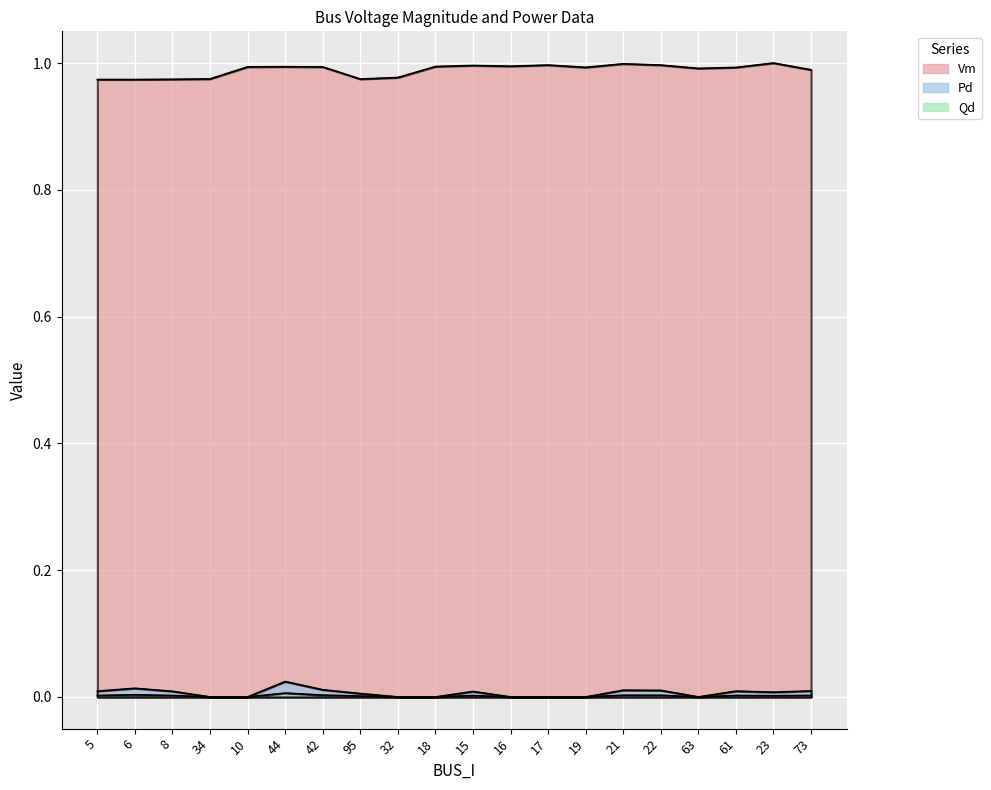

Between 63 and 17, which is larger?

17